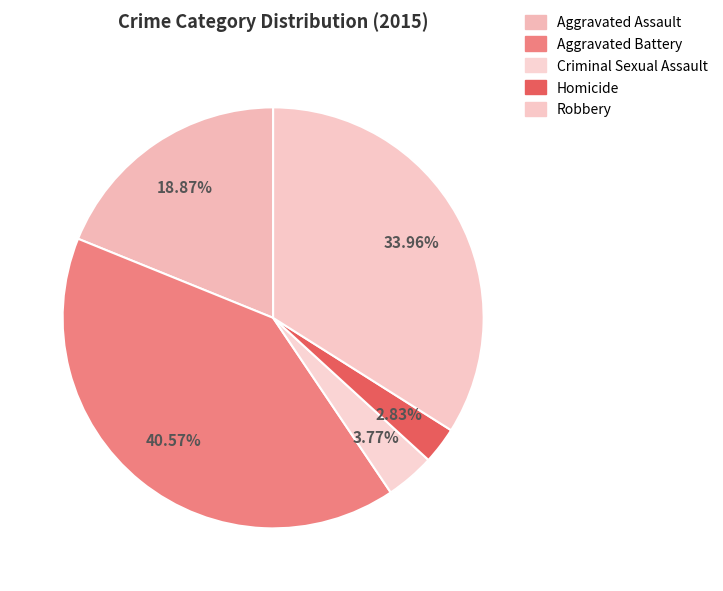

To the nearest percent, what percentage of the pie is Aggravated Battery?

41%